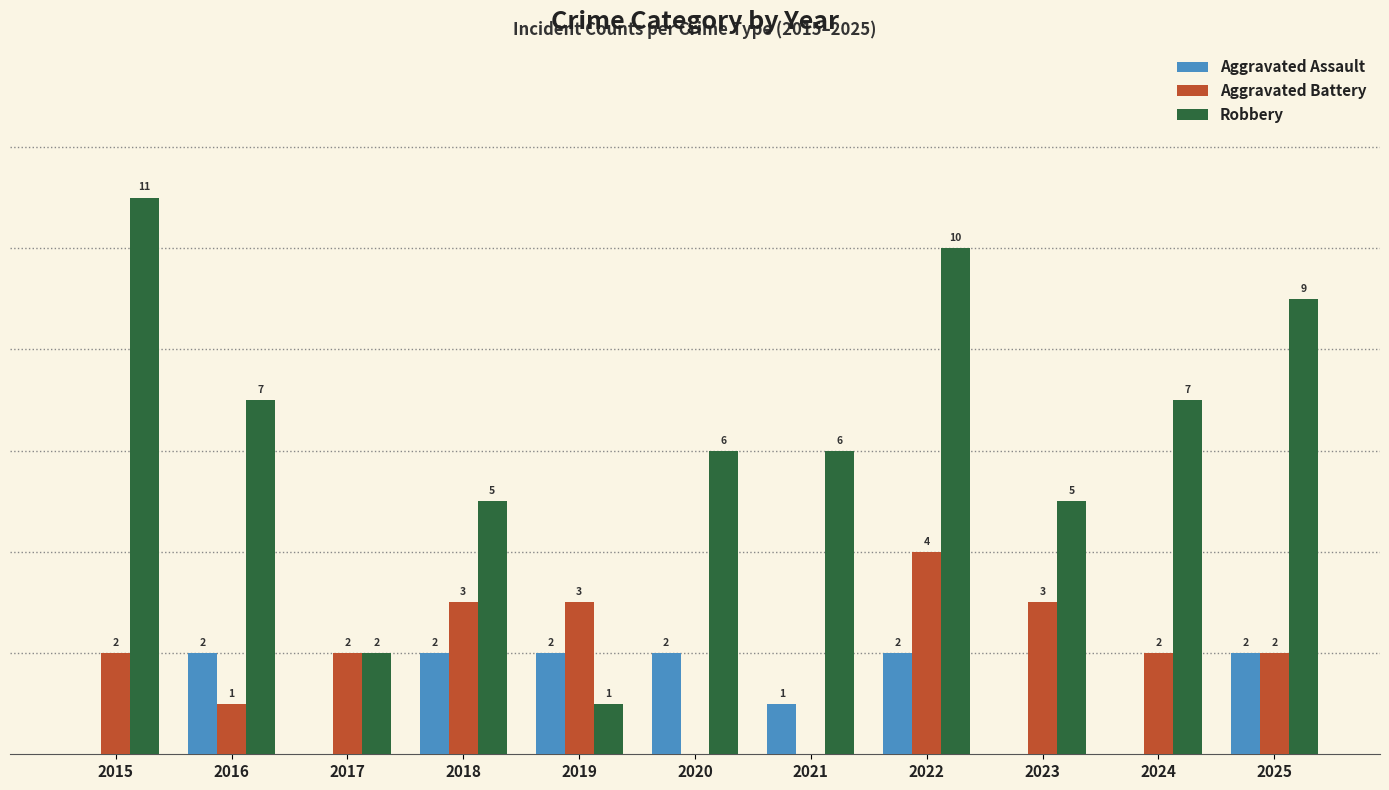

Which series changed the most between 2015 and 2020?

Robbery